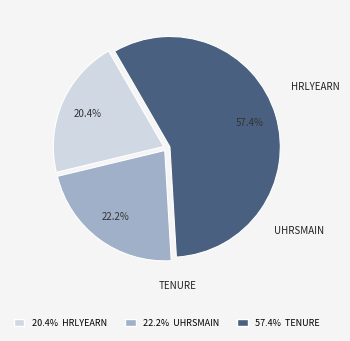

Count the number of slices in the pie.

3